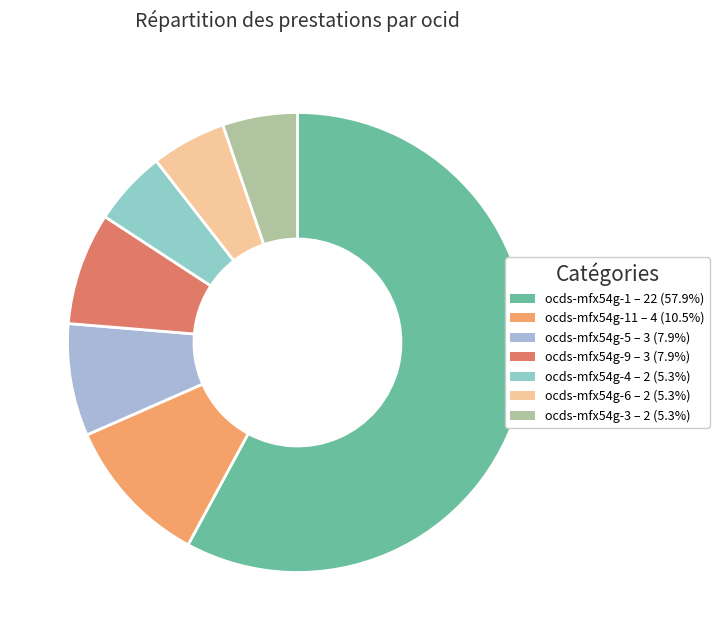

To the nearest percent, what is the average slice percentage?

14%